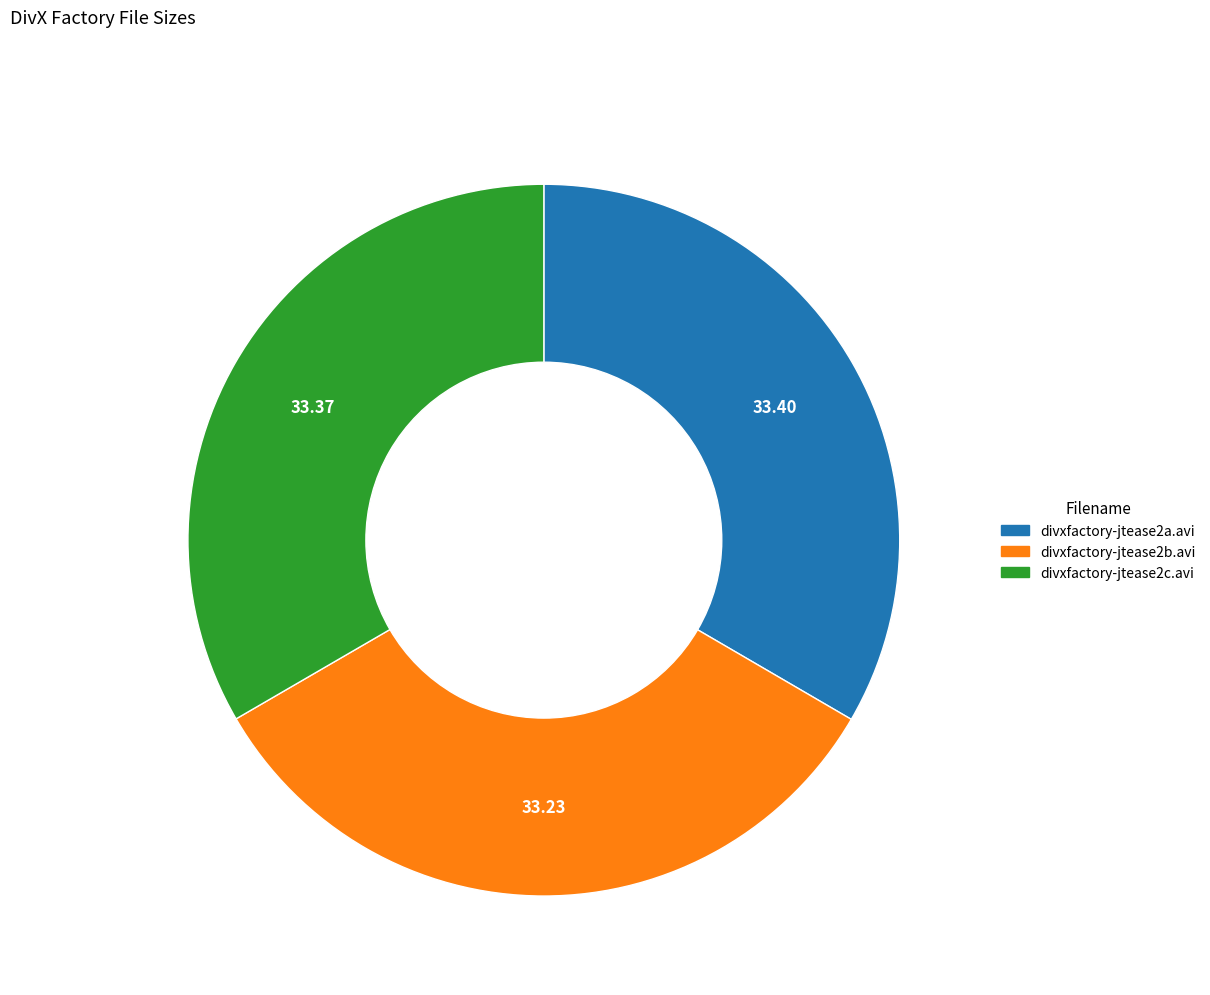

How many slices are in this pie chart?

3